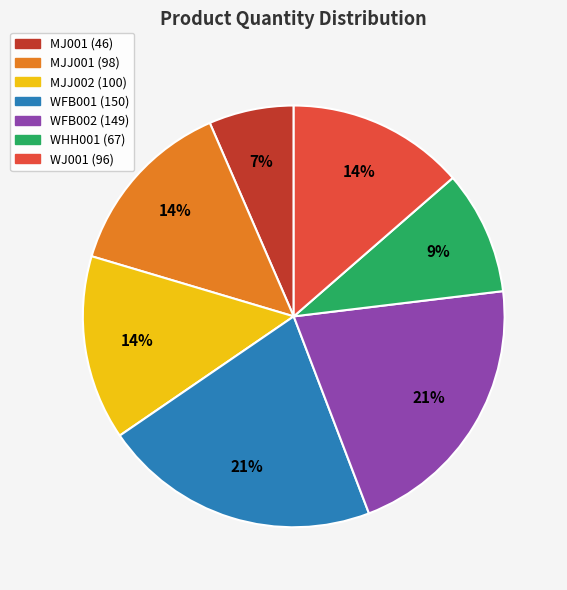

To the nearest percent, what is the combined percentage of WJ001 and WHH001?

23%